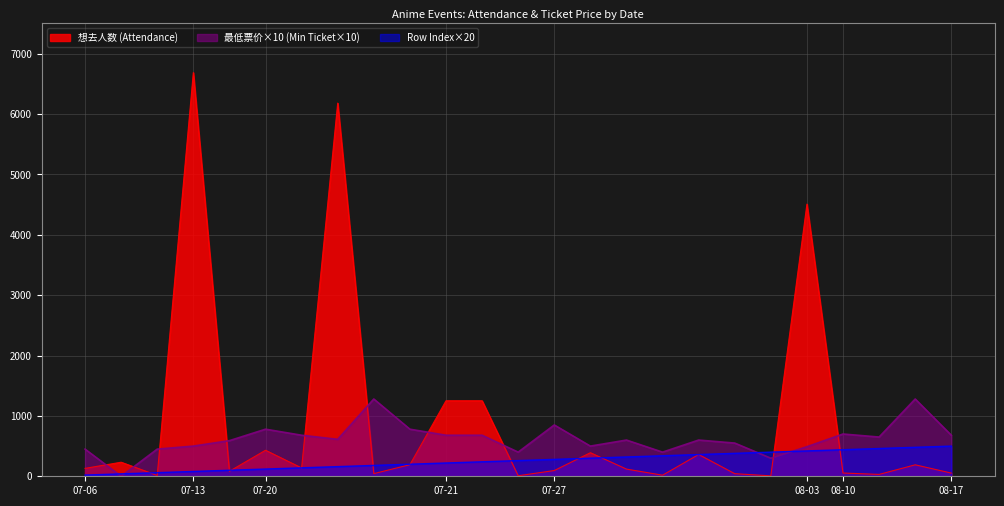

What are all the series names shown in the legend?

想去人数 (Attendance), 最低票价×10 (Min Ticket×10), Row Index×20